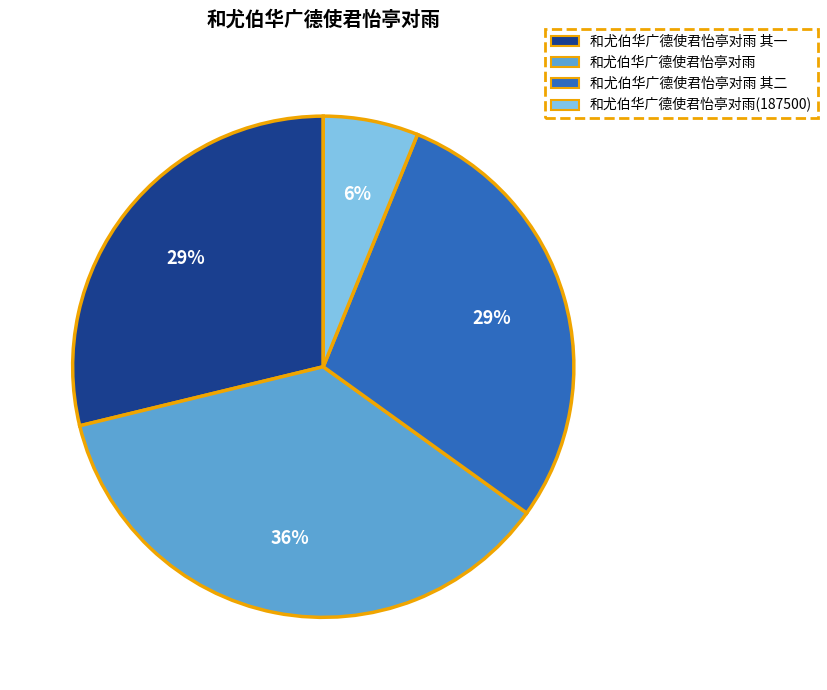

To the nearest percent, what percentage of the pie is 和尤伯华广德使君怡亭对雨?

36%